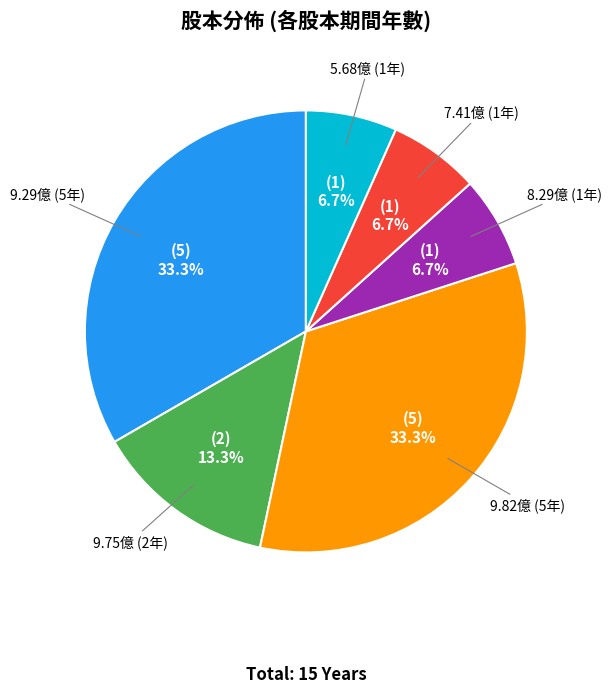

To the nearest percent, what is the difference between the largest and smallest slice percentages?

27%